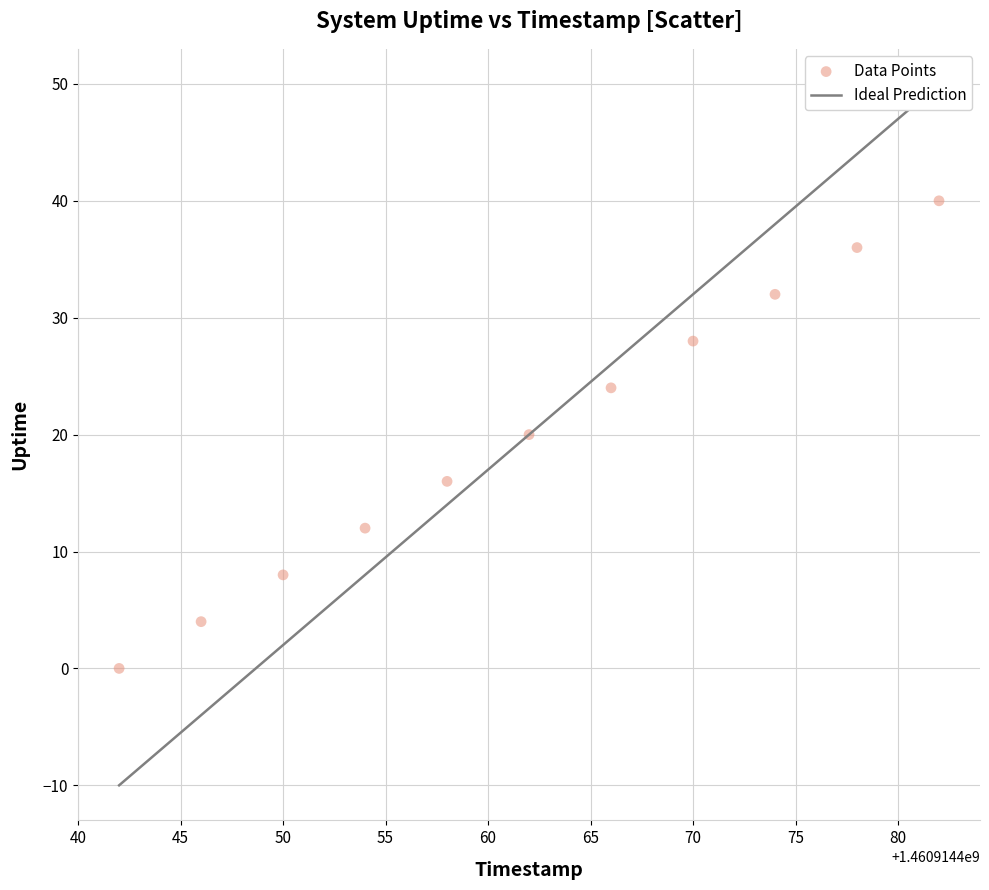

What is the range of X values (max minus min)?

40